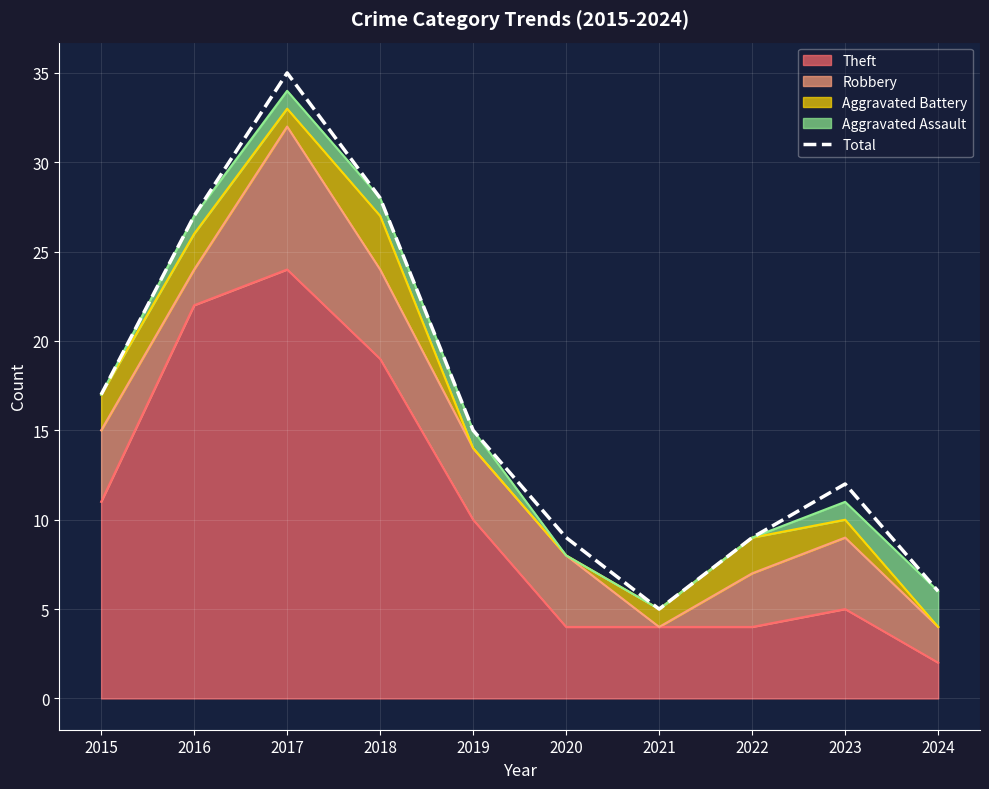

Reading left to right, list all the values displayed in this chart.

17	27	35	28	15	9	5	9	12	6